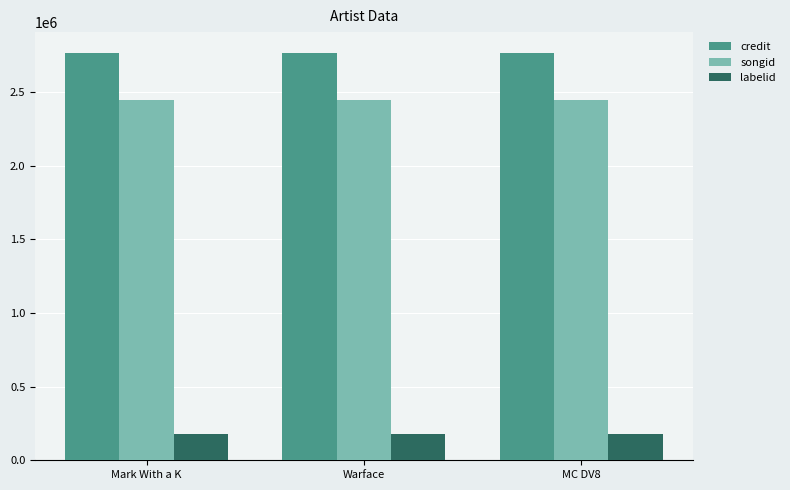

What position from the left is MC DV8?

3